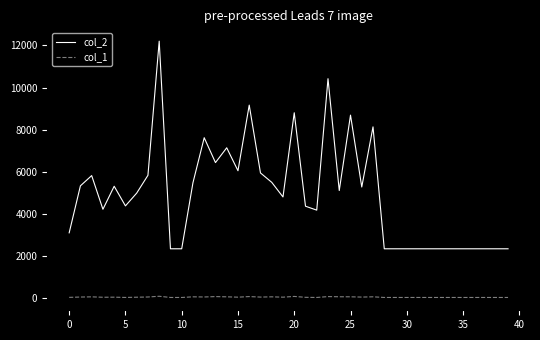

Does the chart have visible grid lines?

No